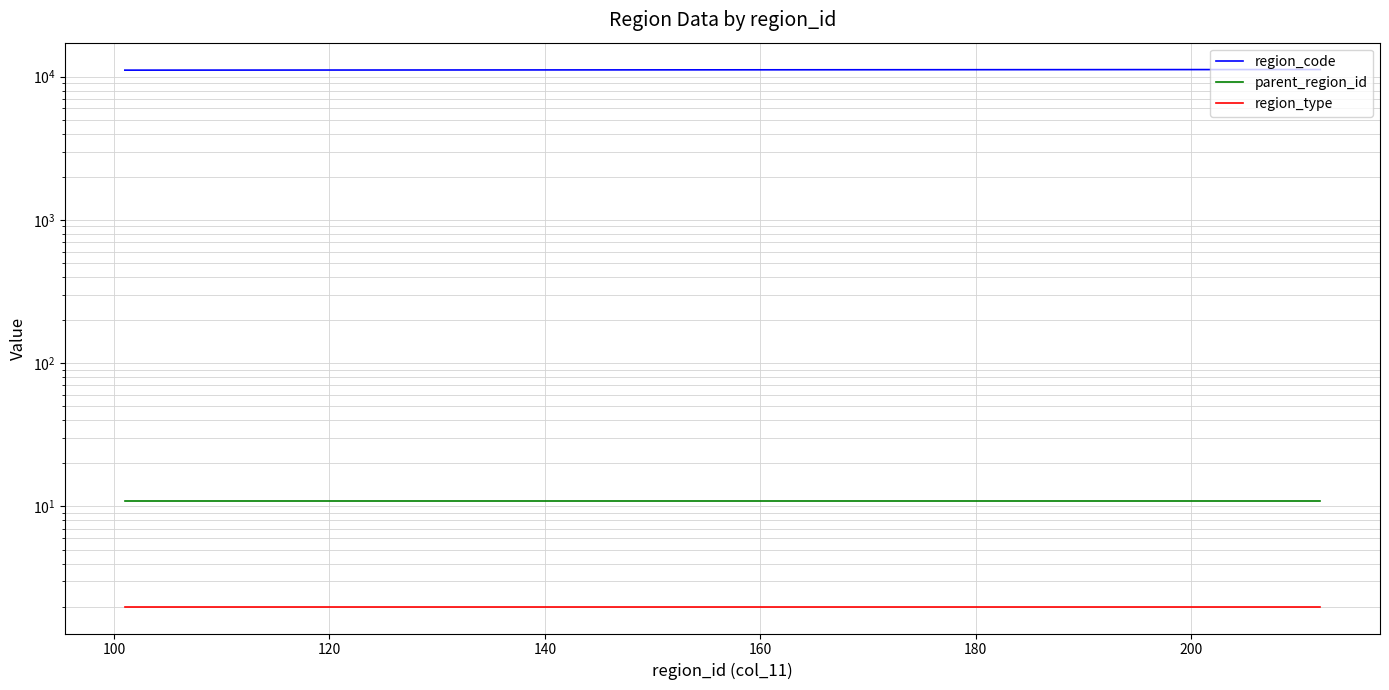

List the series in order of their peak value, highest first.

region_code, parent_region_id, region_type